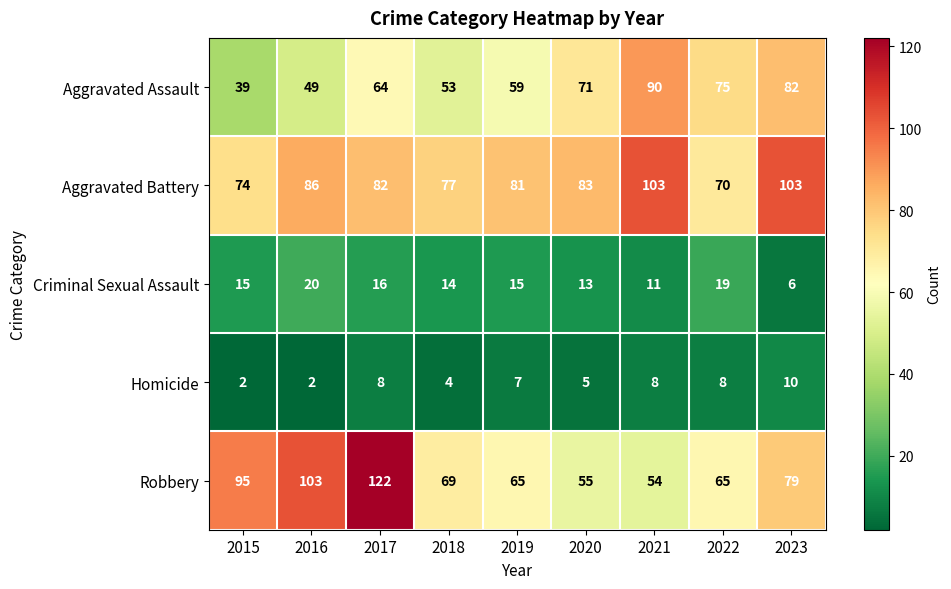

The Aggravated Assault series shows 29 at 2019. True or false?

False